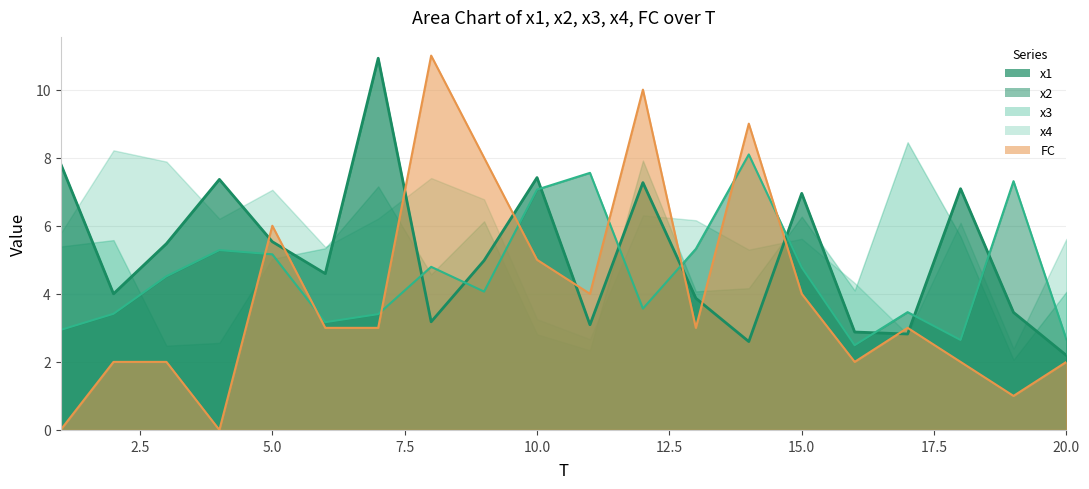

What is the difference between the maximum and minimum values in the FC series?

11.0